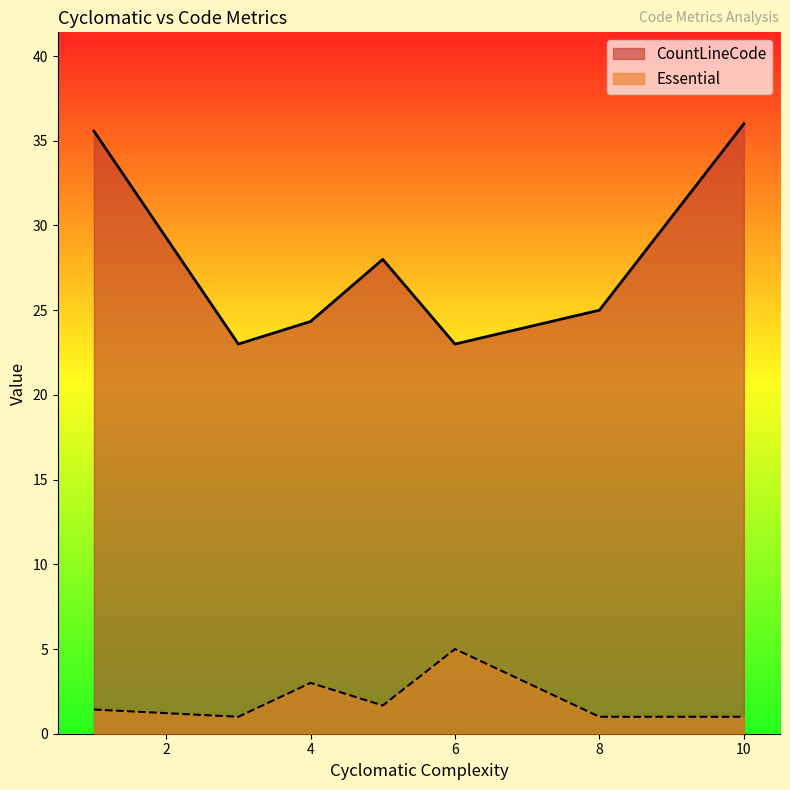

True or false: CountLineCode and Essential intersect in this chart.

False